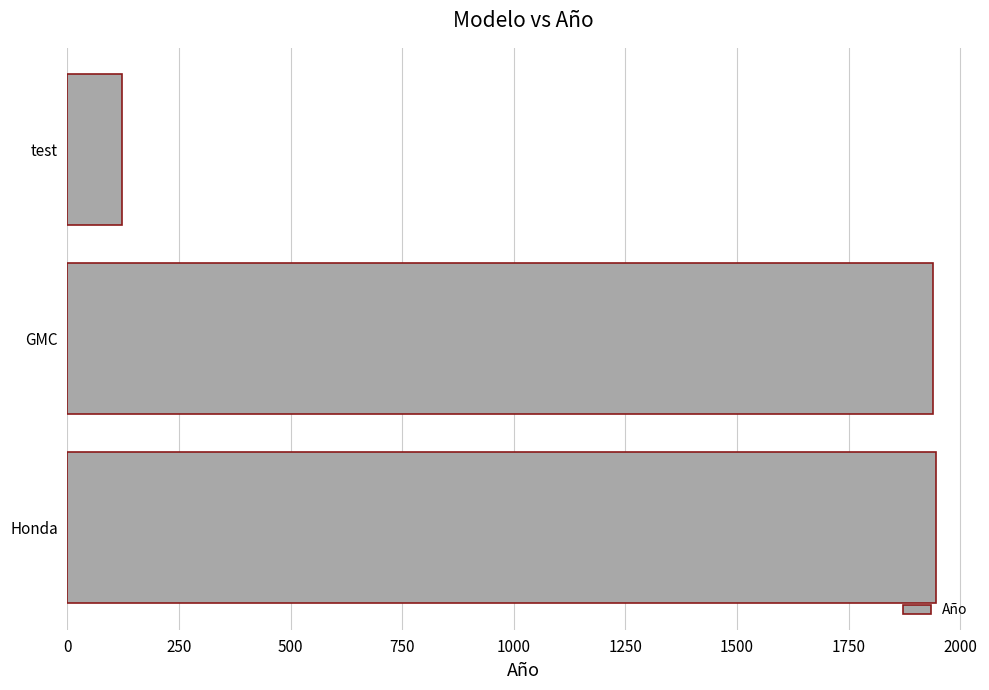

True or false: the data shows 2795 at Honda.

False